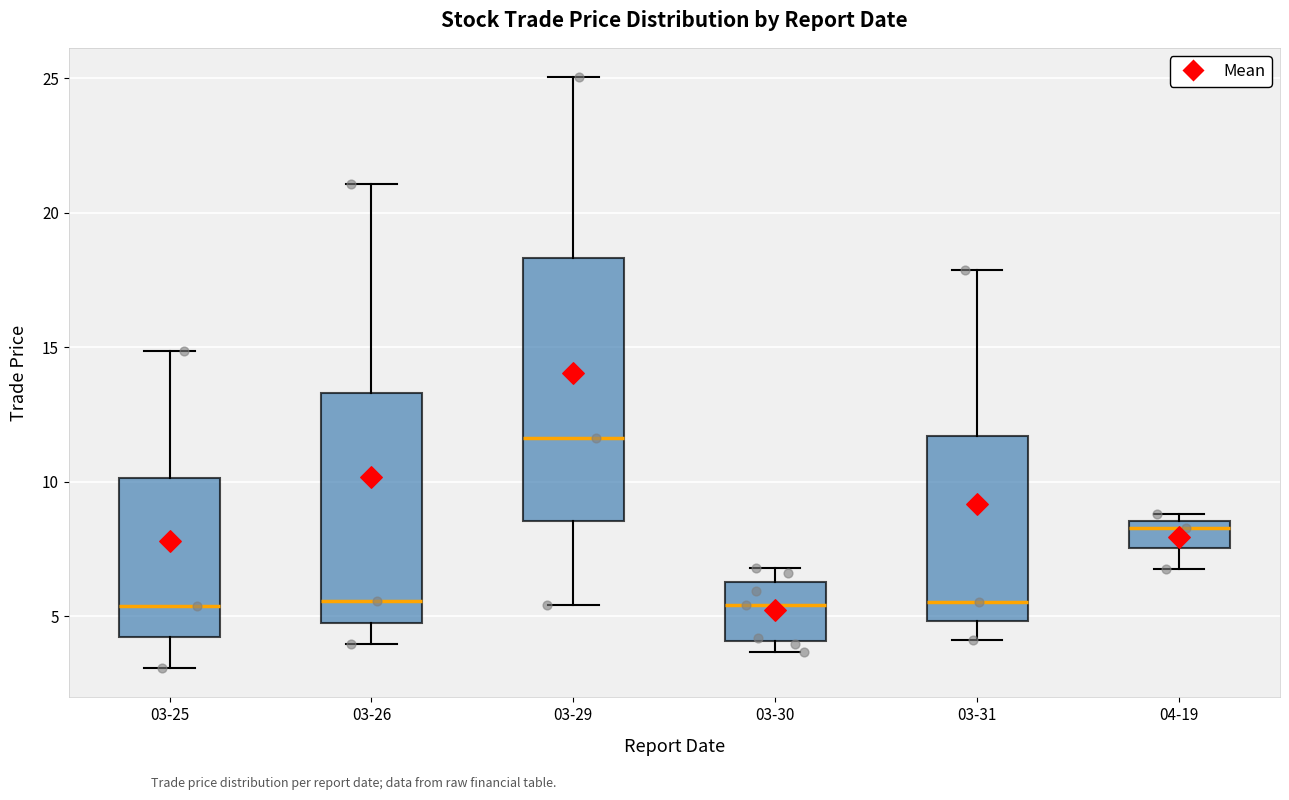

Where is the upper edge of the box for 03-30 on the y-axis? The values are not printed on the chart, so give them approximately, as read against the axis.

6.5